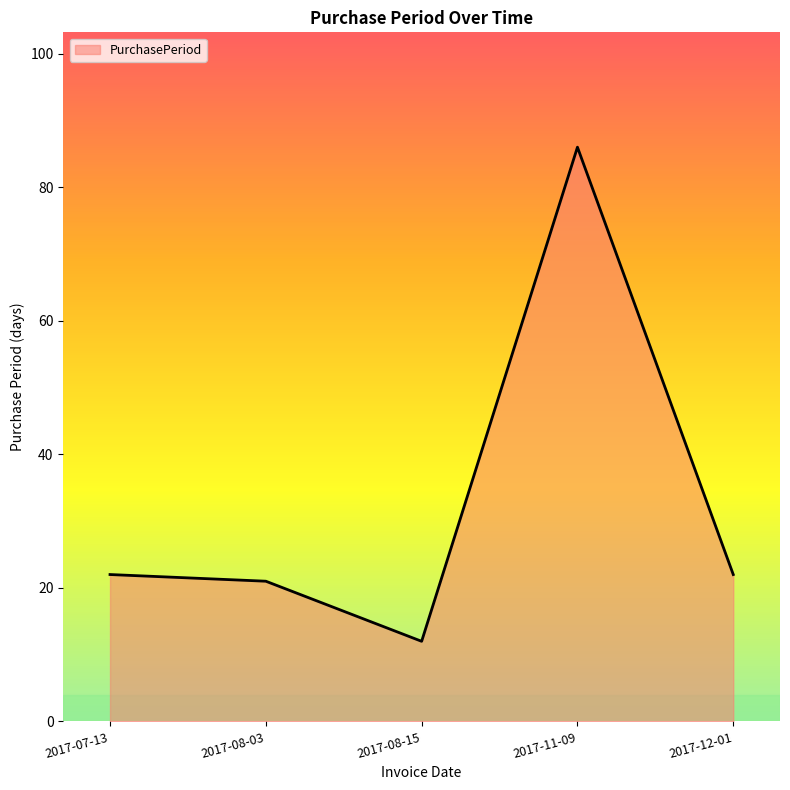

How many values are below 22?

2